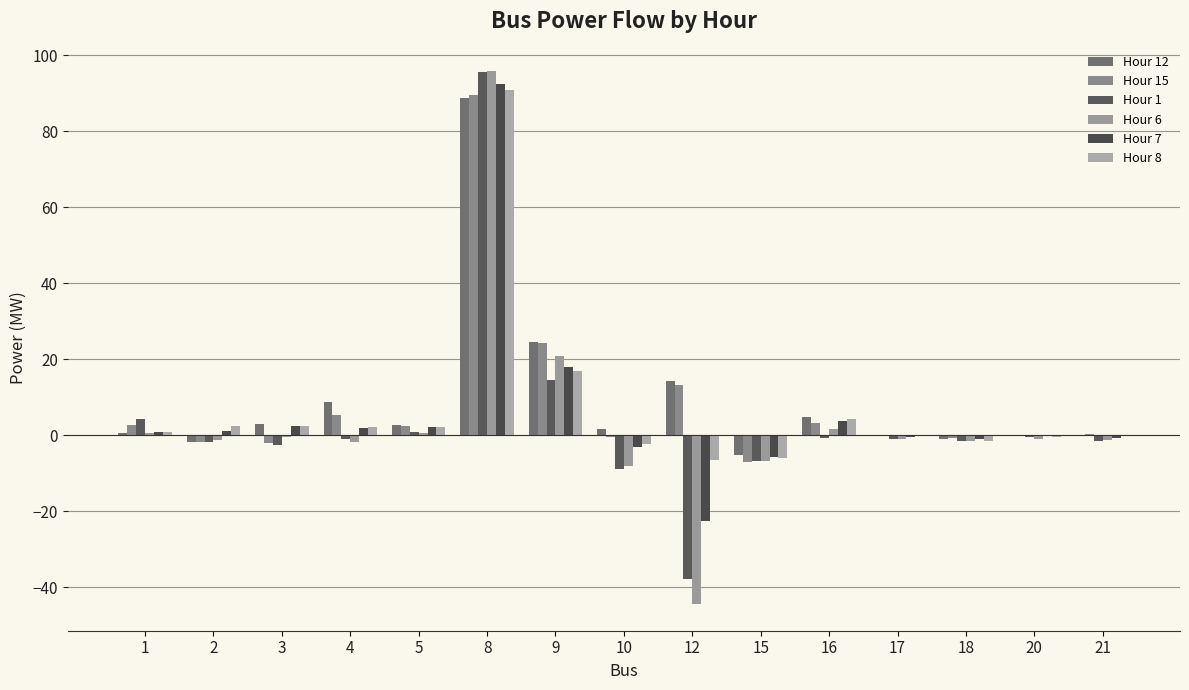

Count the number of categories in the chart.

15